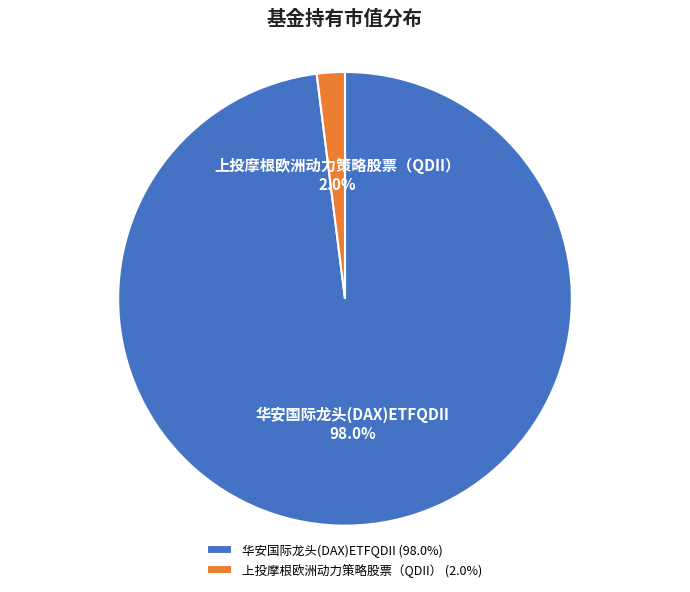

Which slice is the smallest?

上投摩根欧洲动力策略股票（QDII）